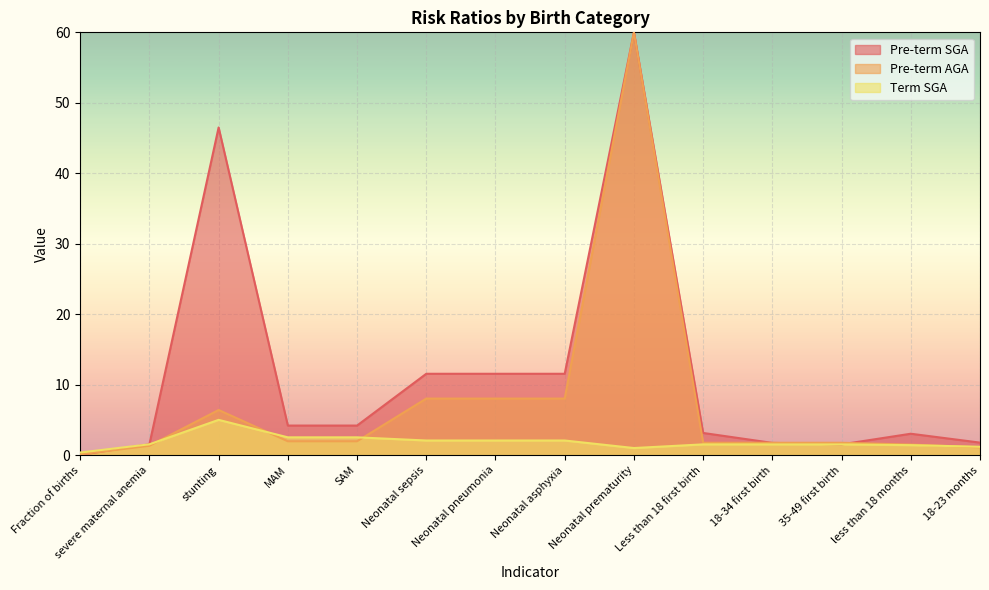

At which category does Term SGA reach its first local valley?

Neonatal prematurity